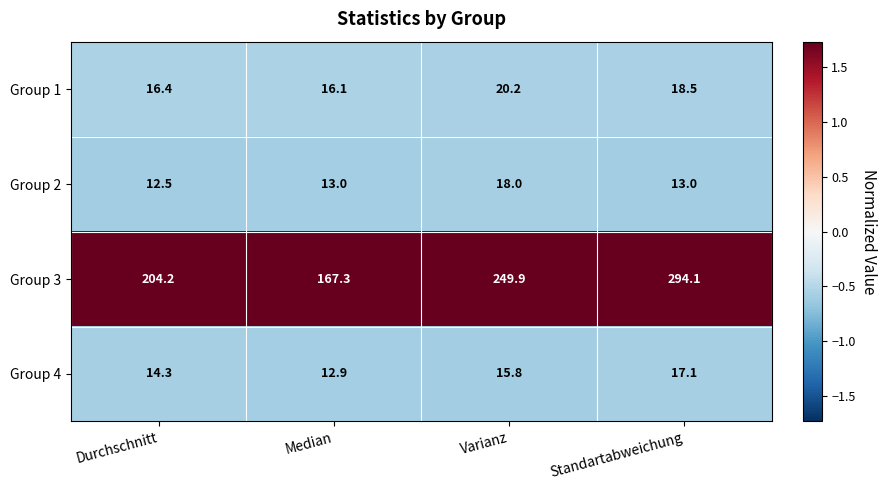

Reading right to left, extract all data points from this chart.

Group 1: 18.5	20.2	16.1	16.4
Group 2: 13.0	18.0	13.0	12.5
Group 3: 294.1	249.9	167.3	204.2
Group 4: 17.1	15.8	12.9	14.3